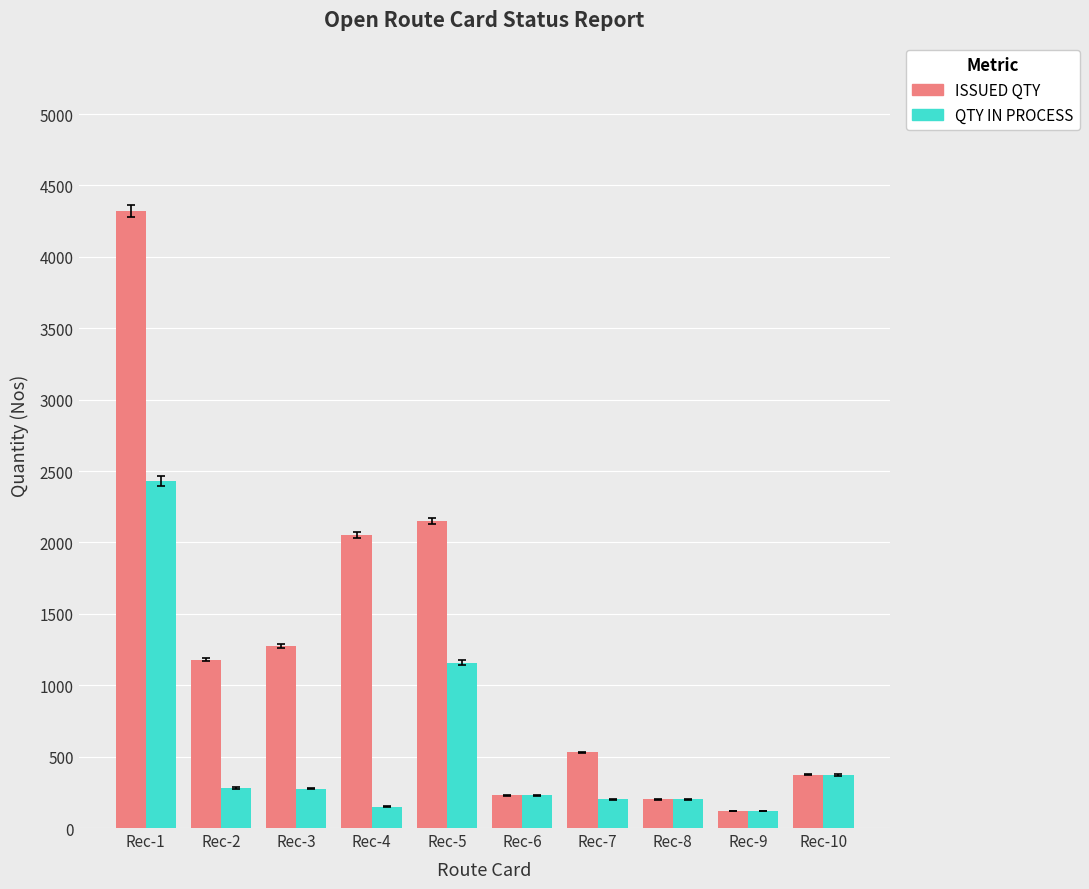

Does the chart contain any negative values?

No